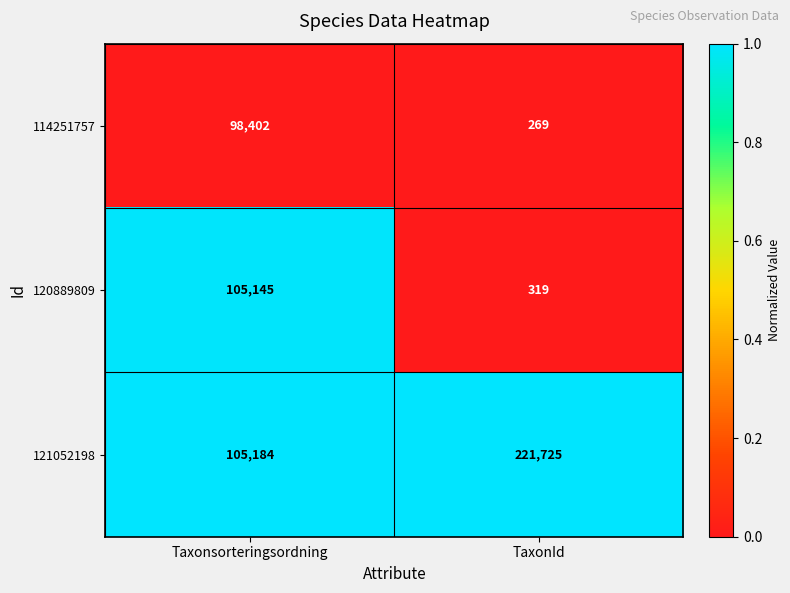

Rank the series by their maximum value, from lowest to highest.

114251757, 120889809, 121052198